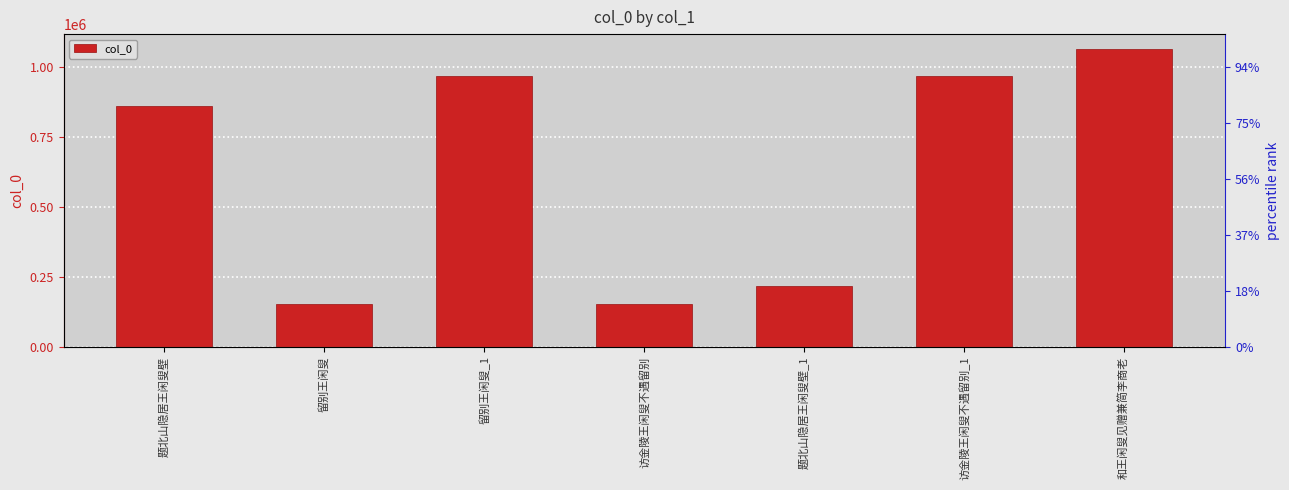

What is the change in value from 留别王闲叟 to 和王闲叟见赠兼简李商老?

+909233